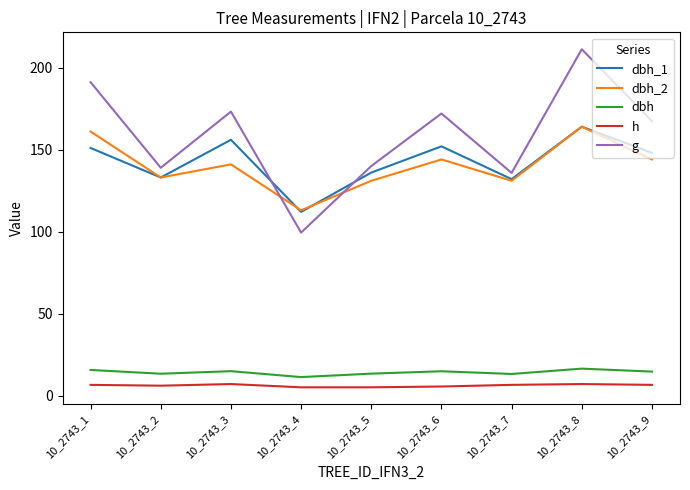

What is the spread (max minus min) of values at 10_2743_1?

184.6